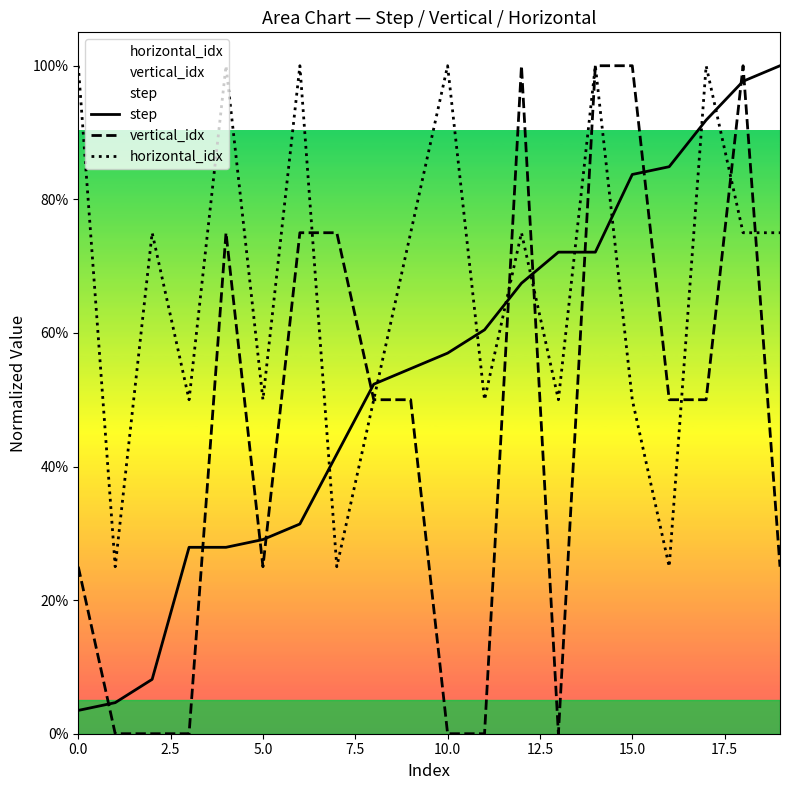

Rank the series by their maximum value, from lowest to highest.

step, vertical_idx, horizontal_idx